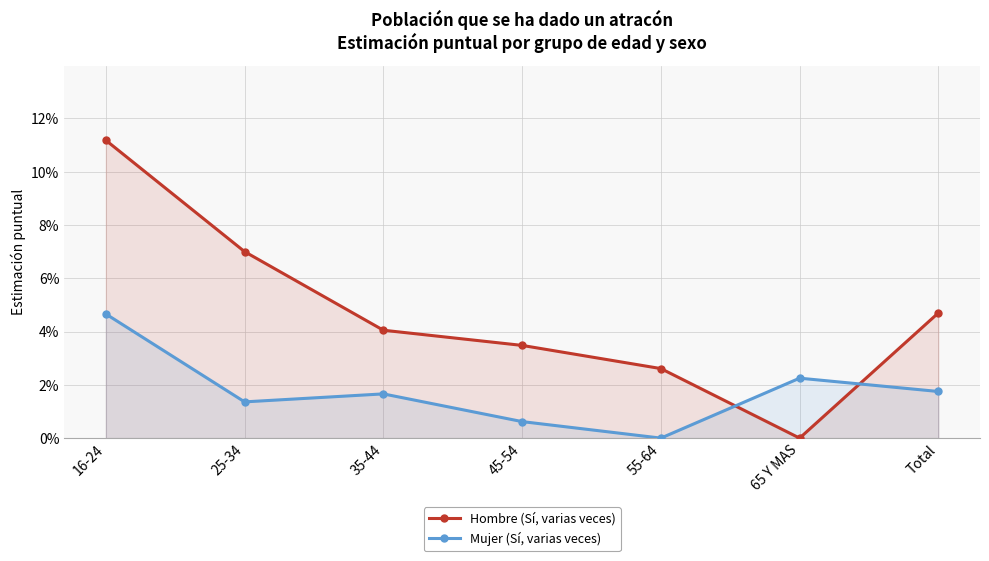

At how many categories does at least one series exceed 0?

7